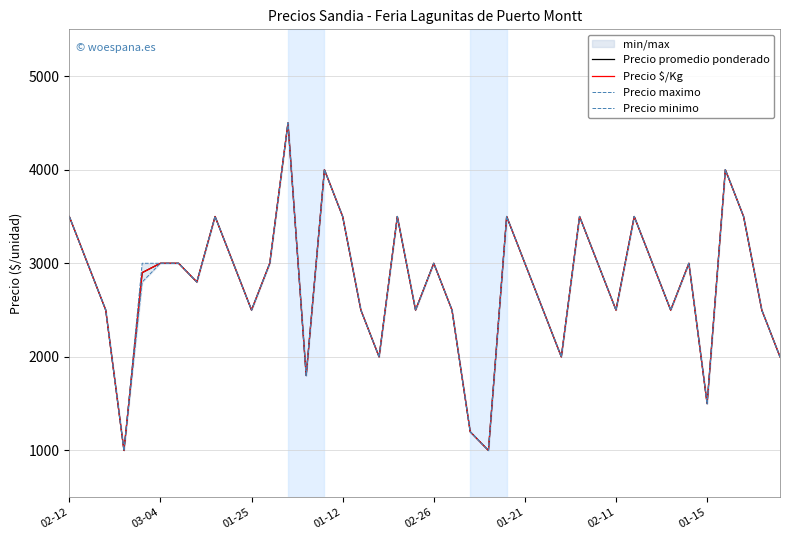

What is the minimum value for Precio promedio ponderado?

1000